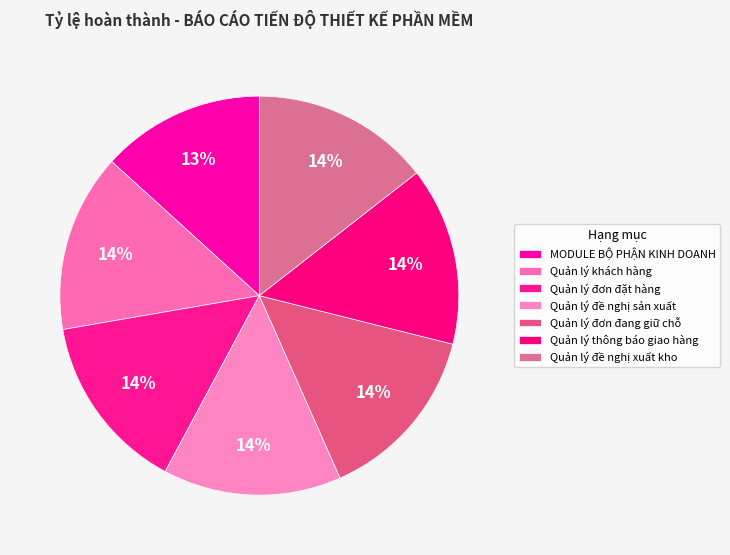

What percentage is the MODULE BỘ PHẬN KINH DOANH slice, to the nearest percent?

13%